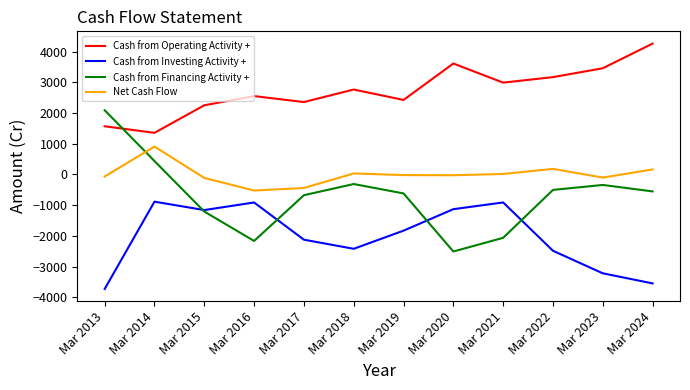

True or false: Cash from Operating Activity + has a value of 3516 at Mar 2016.

False